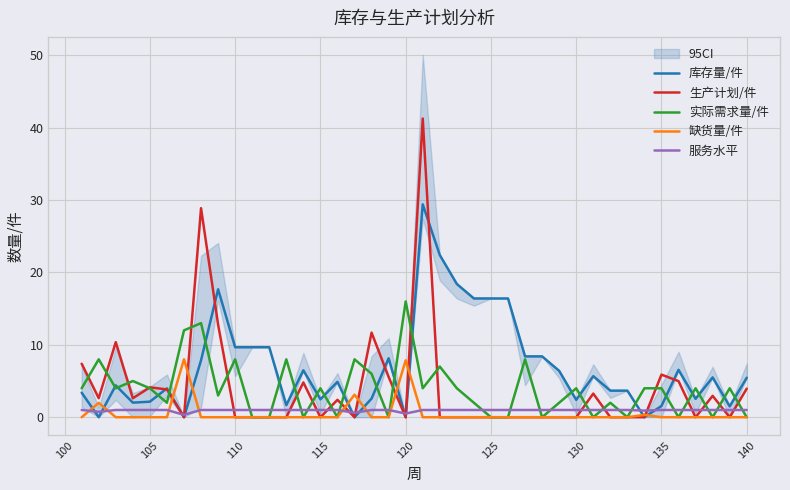

Reading left to right, transcribe all the data shown in this chart.

库存量/件: 3.4	0.0	4.4	2.0	2.1	4.0	0.0	7.9	17.7	9.7	9.7	9.7	1.7	6.5	2.5	4.9	0.0	2.6	8.1	0.0	29.4	22.4	18.4	16.4	16.4	16.4	8.4	8.4	6.4	2.4	5.7	3.7	3.7	0.0	1.6	6.5	2.5	5.5	1.5	5.5
生产计划/件: 7.4	2.6	10.4	2.6	4.1	3.8	0.0	28.9	12.8	0.0	0.0	0.0	0.0	4.8	0.0	2.4	0.0	11.7	5.6	0.0	41.3	0.0	0.0	0.0	0.0	0.0	0.0	0.0	0.0	0.0	3.3	0.0	0.0	0.0	5.9	5.0	0.0	3.0	0.0	4.0
实际需求量/件: 4.0	8.0	4.0	5.0	4.0	2.0	12.0	13.0	3.0	8.0	0.0	0.0	8.0	0.0	4.0	0.0	8.0	6.0	0.0	16.0	4.0	7.0	4.0	2.0	0.0	0.0	8.0	0.0	2.0	4.0	0.0	2.0	0.0	4.0	4.0	0.0	4.0	0.0	4.0	0.0
缺货量/件: 0.0	2.0	0.0	0.0	0.0	0.0	8.0	0.0	0.0	0.0	0.0	0.0	0.0	0.0	0.0	0.0	3.1	0.0	0.0	7.9	0.0	0.0	0.0	0.0	0.0	0.0	0.0	0.0	0.0	0.0	0.0	0.0	0.0	0.3	0.0	0.0	0.0	0.0	0.0	0.0
服务水平: 1.0	0.8	1.0	1.0	1.0	1.0	0.3	1.0	1.0	1.0	1.0	1.0	1.0	1.0	1.0	1.0	0.6	1.0	1.0	0.5	1.0	1.0	1.0	1.0	1.0	1.0	1.0	1.0	1.0	1.0	1.0	1.0	1.0	0.9	1.0	1.0	1.0	1.0	1.0	1.0